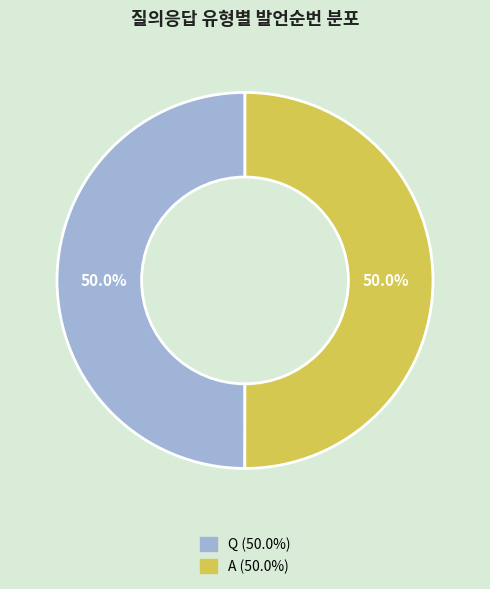

To the nearest percent, what portion does A represent?

50%